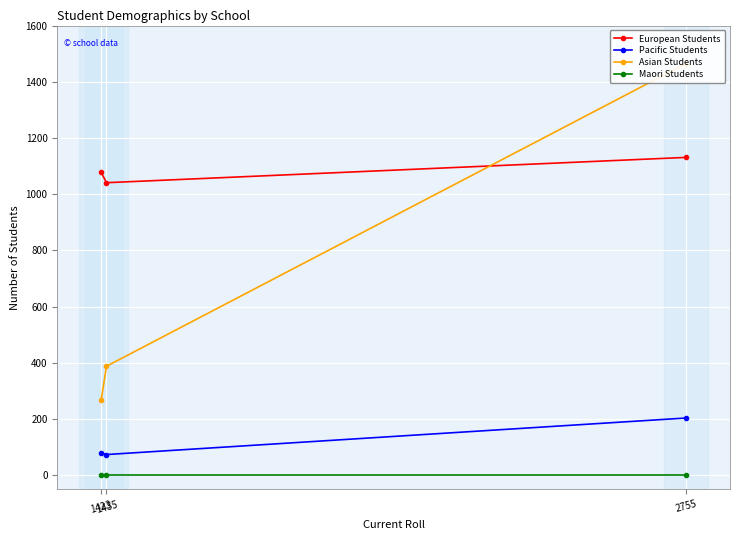

Where does the Asian Students series first go above 388?

2755